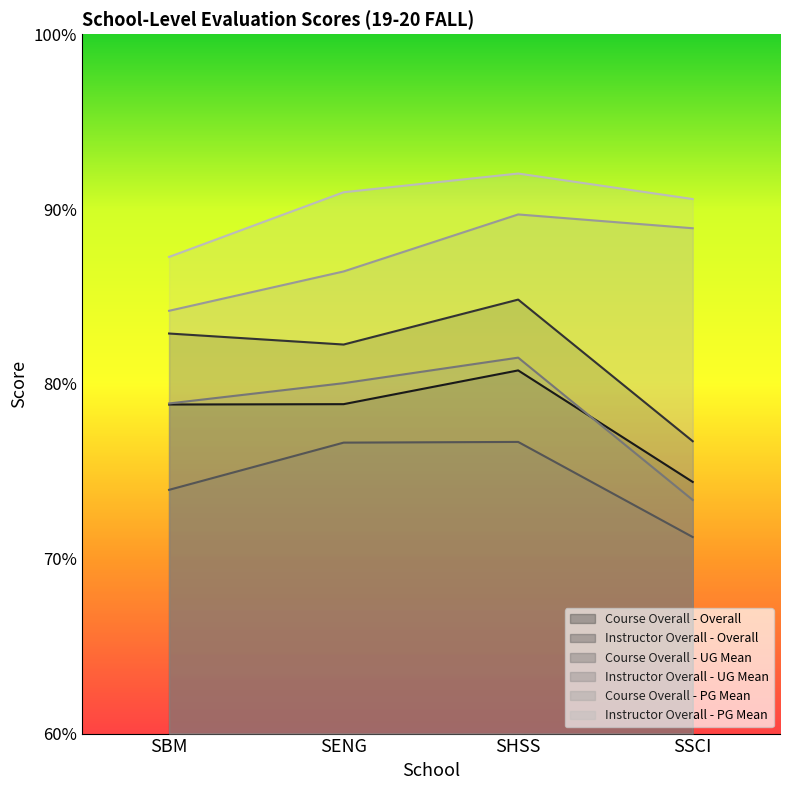

In Course Overall - UG Mean, how many points are higher than both neighbors (excluding endpoints)?

1